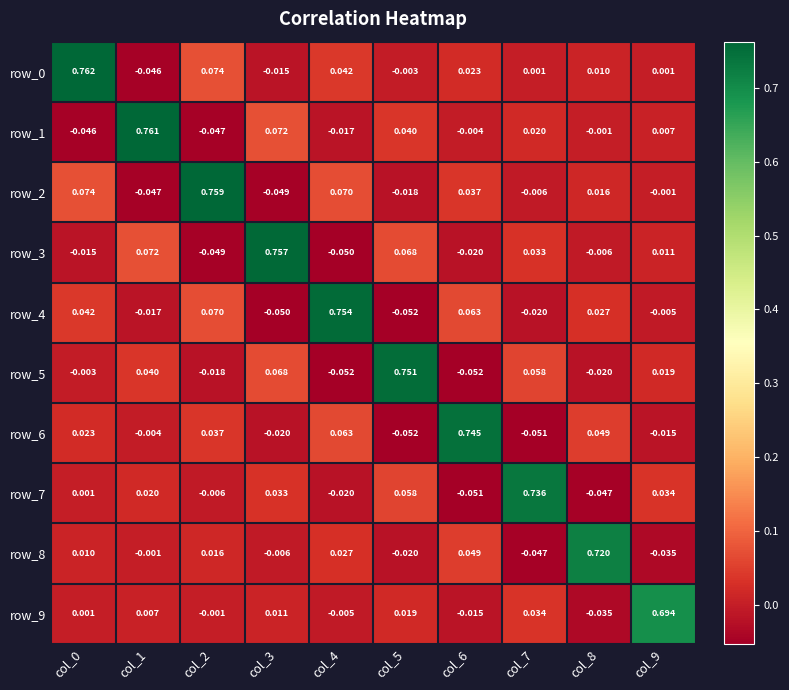

Is the value of row_5 at col_2 greater than the value of row_3 at col_3?

No